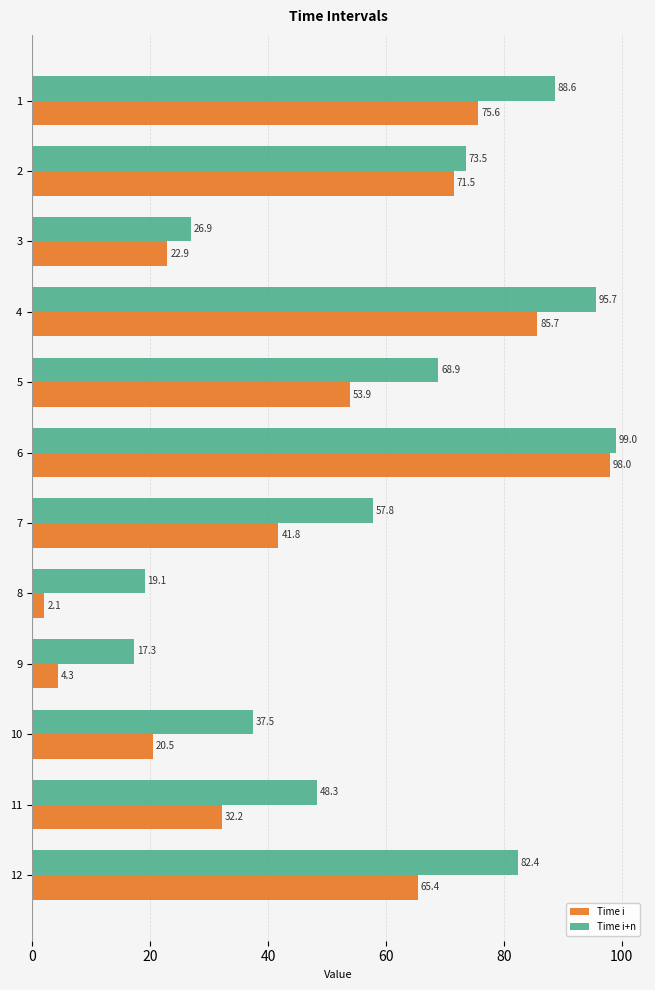

Which series has the largest total across all categories?

Time i+n